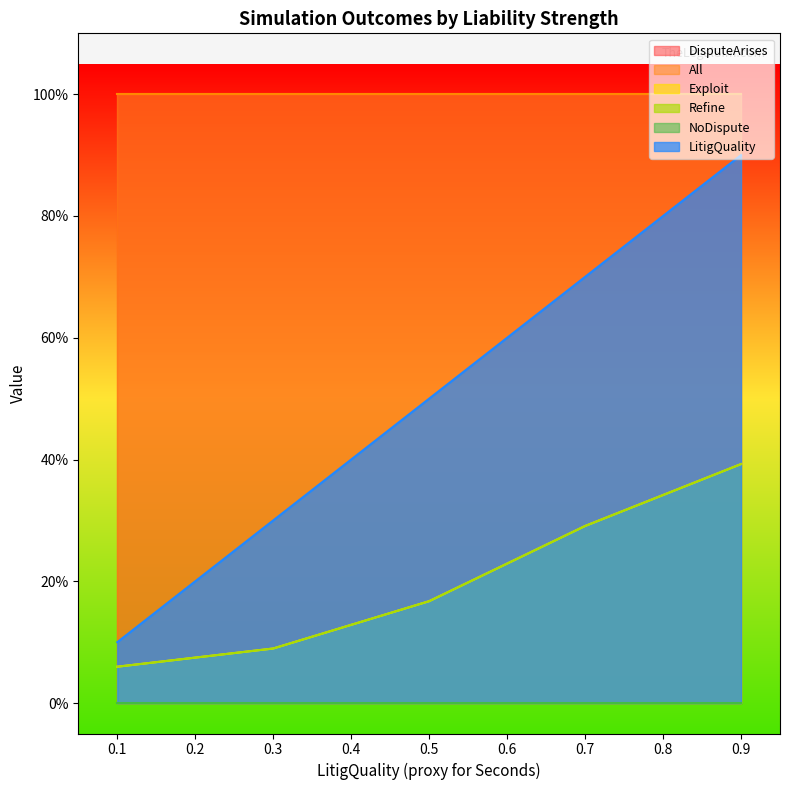

True or false: DisputeArises and Exploit intersect in this chart.

False